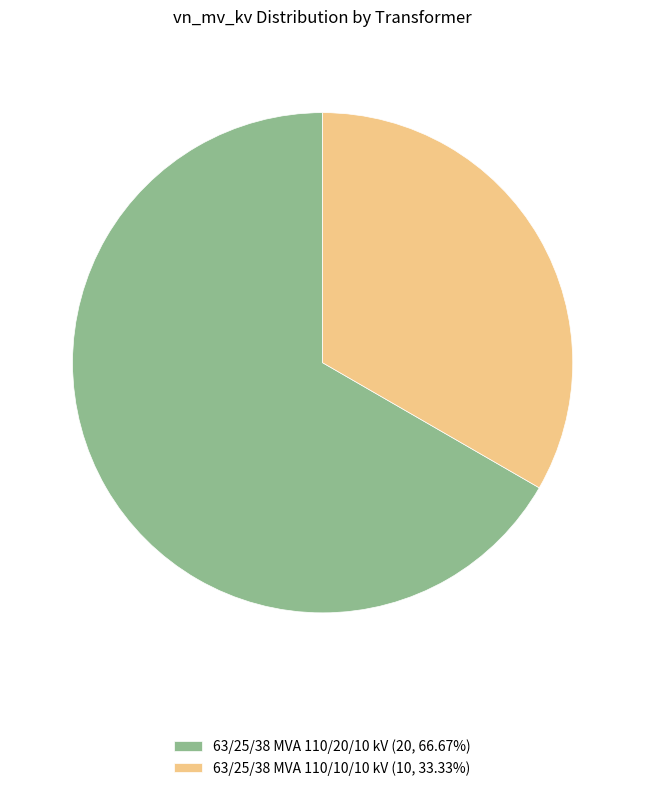

Approximately how many times larger is the value at 63/25/38 MVA 110/20/10 kV compared to 63/25/38 MVA 110/10/10 kV?

2.0